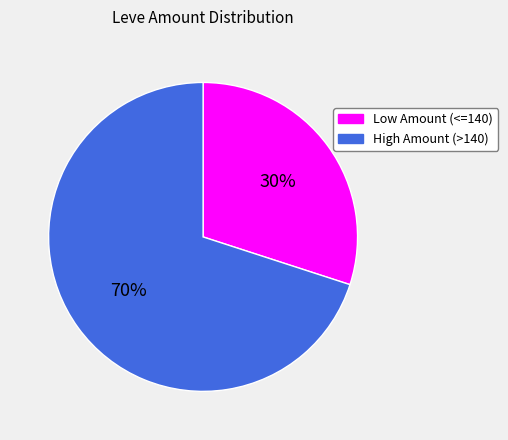

The High Amount (>140) slice represents 70% of the pie. True or false?

True